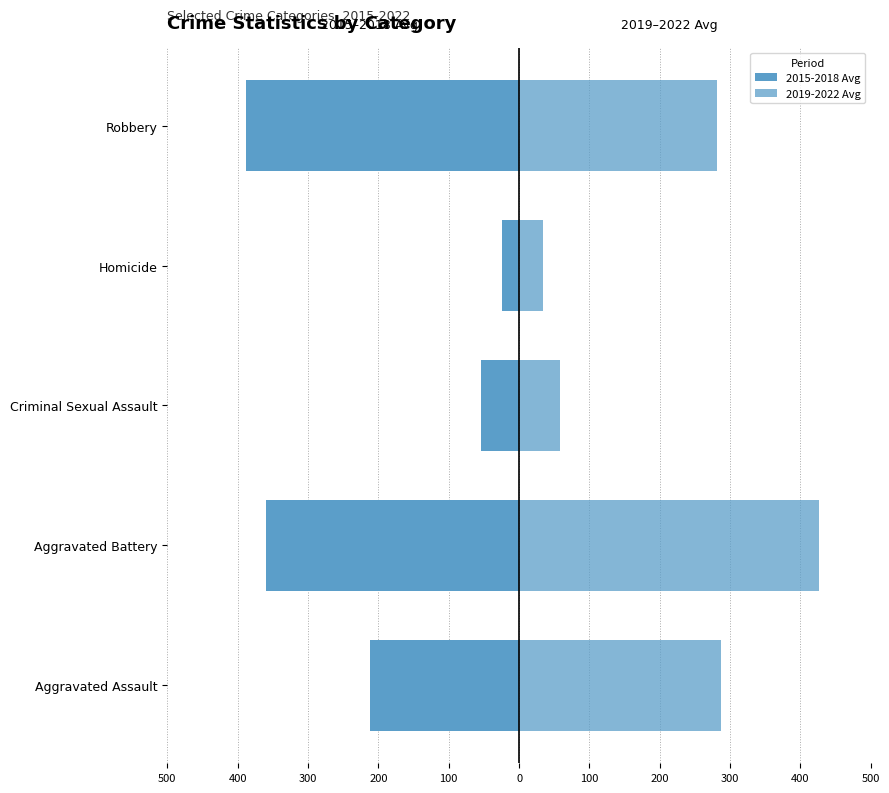

Rank the series by their maximum value, from lowest to highest.

2015-2018 Avg, 2019-2022 Avg